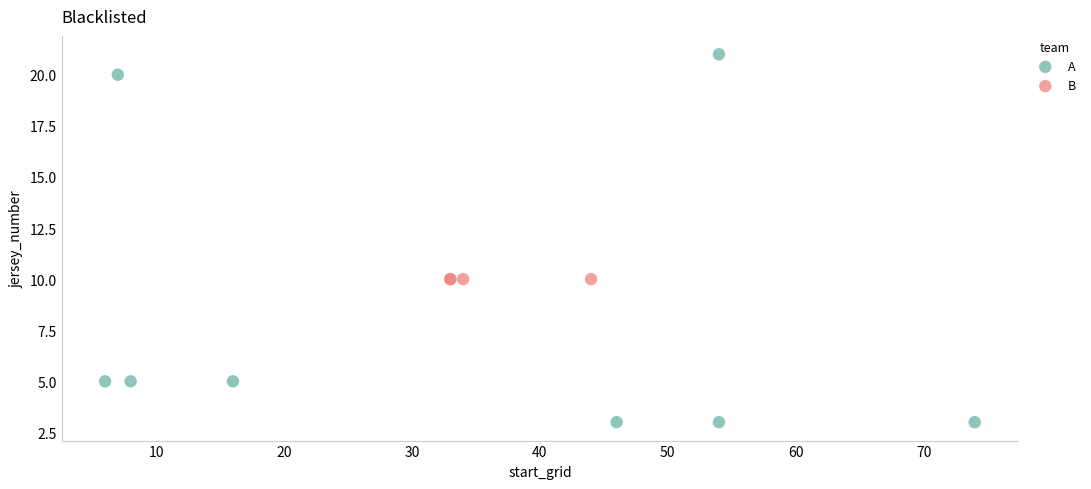

Which series contains the highest Y value?

A